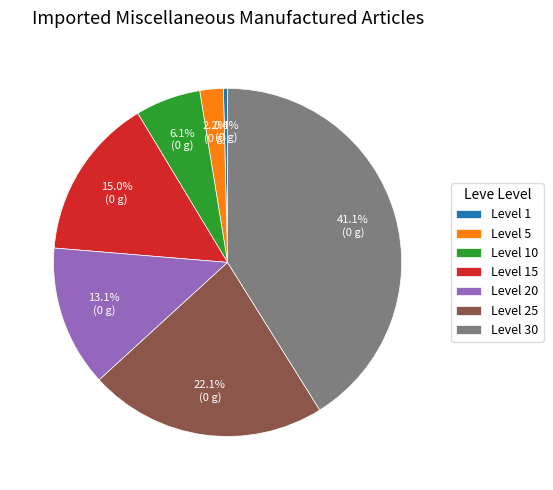

To the nearest percent, what is the average slice percentage?

14%